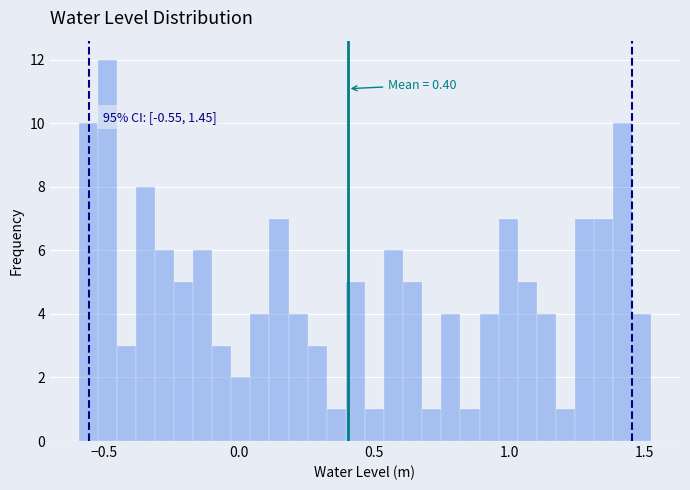

Around what value on the x-axis is the tallest bar? Give the approximate position of its centre, as read against the axis.

-0.50